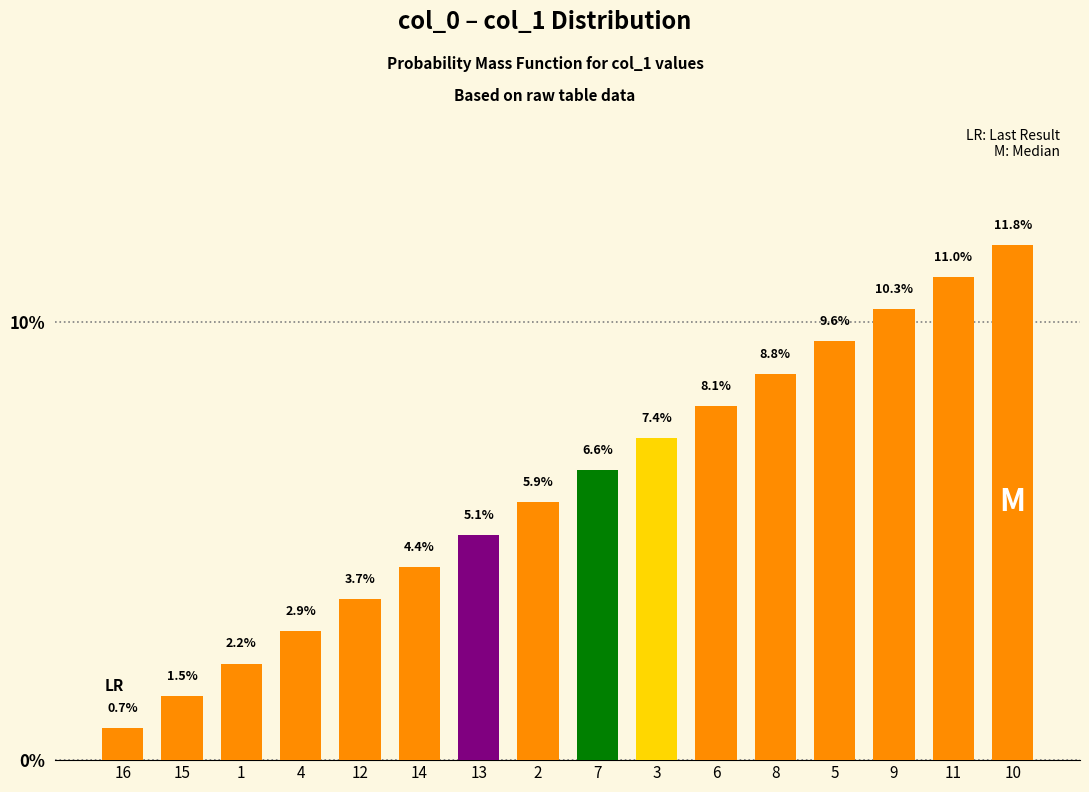

At which label is the value closest to 6?

2